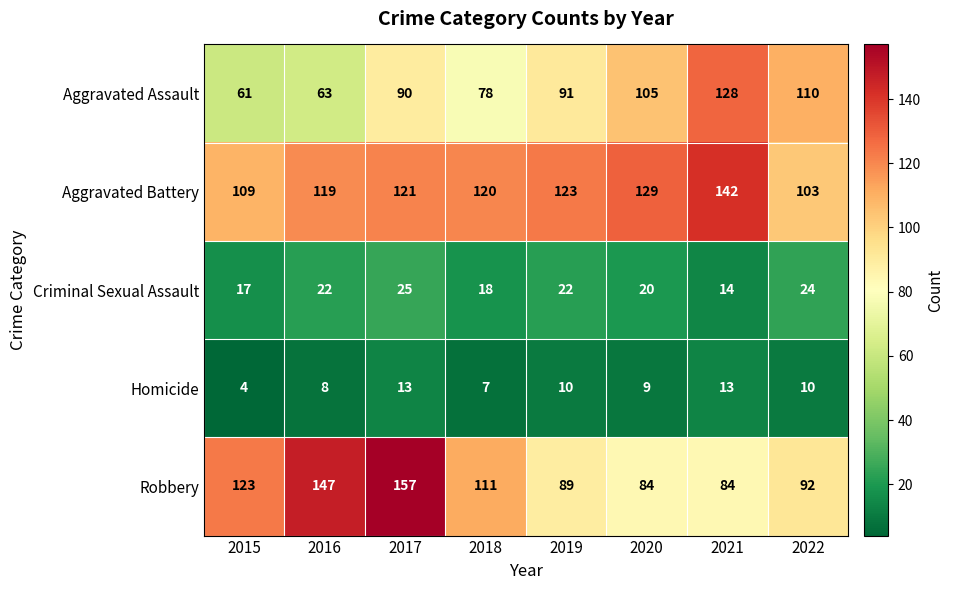

True or false: Homicide has a value of 8 at 2016.

True